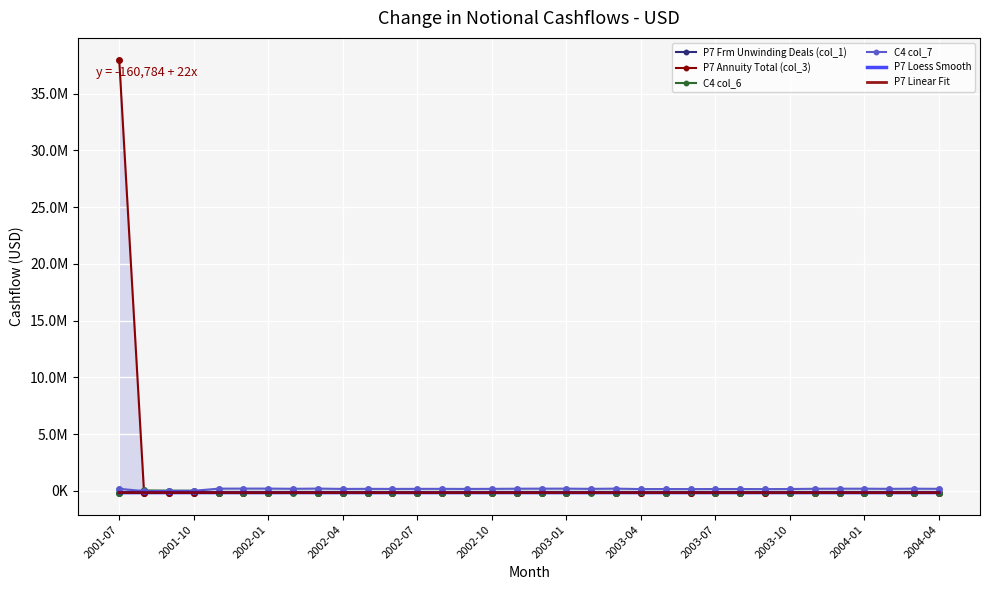

Which series has the largest total across all categories?

P7 Annuity Total (col_3)